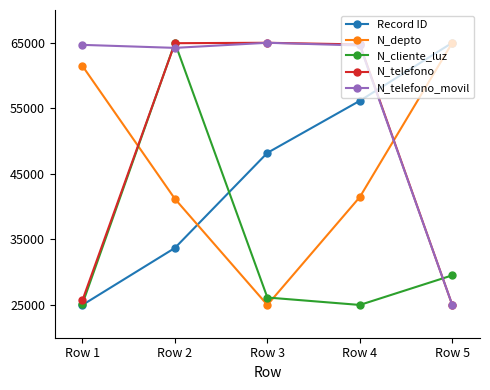

True or false: N_cliente_luz has a value of 26135.4 at Row 3.

True